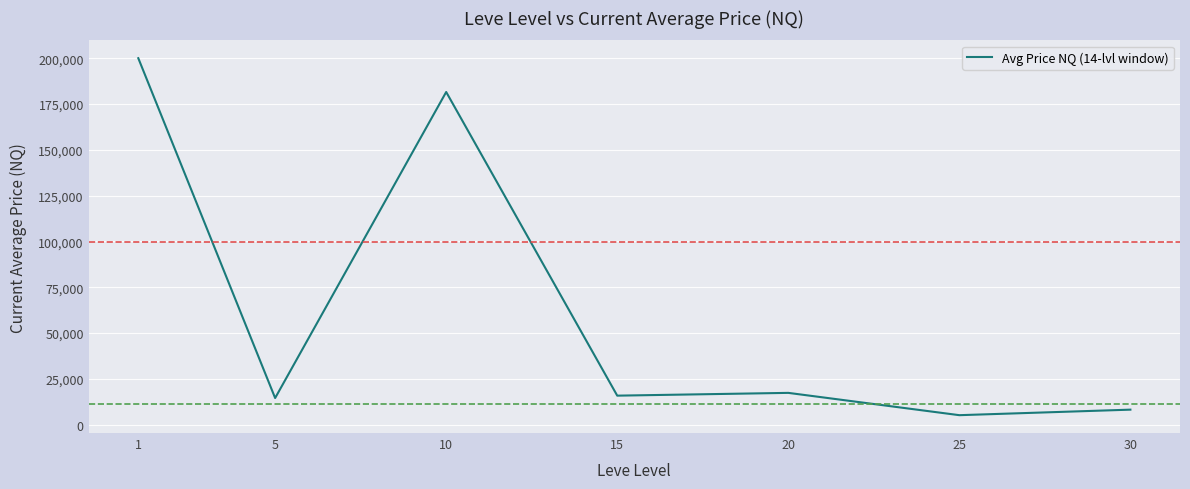

Reading left to right, extract all data points from this chart.

1=200000.0	5=14475.5	10=181550.1	15=15782.9	20=17299.6	25=5122.2	30=8141.7